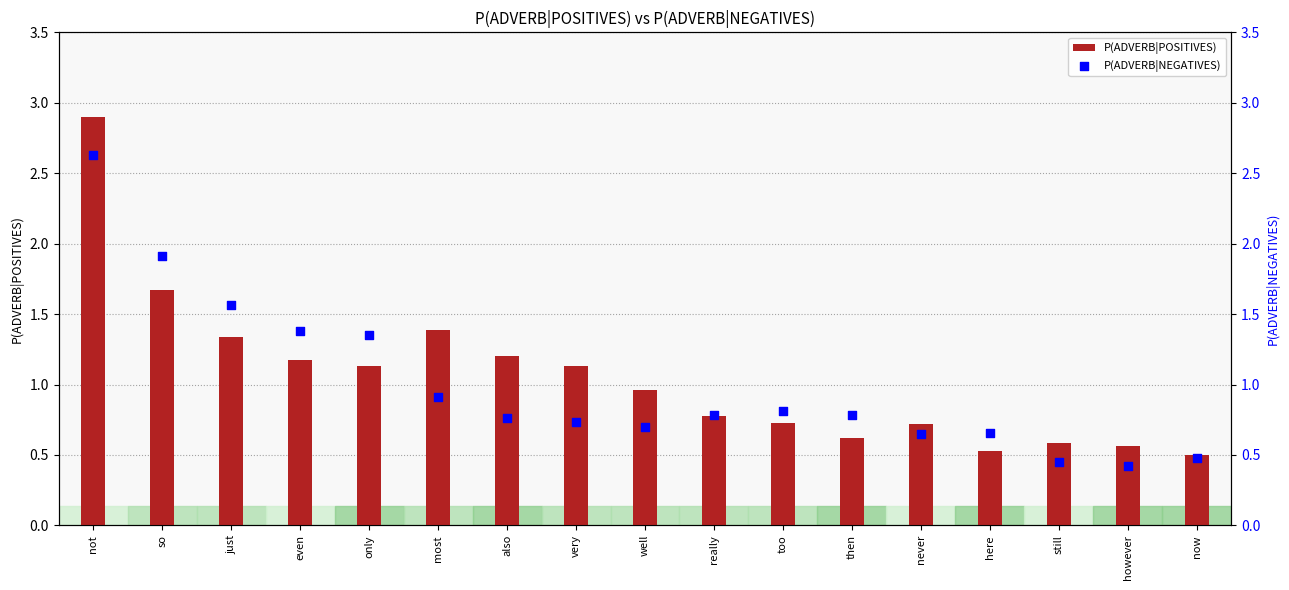

Which series contains the highest Y value?

P(ADVERB|POSITIVES)